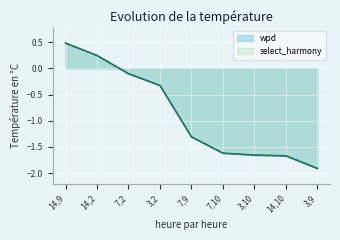

Reading left to right, extract all data points from this chart.

wpd: 0.5	0.2	-0.1	-0.3	-1.3	-1.6	-1.7	-1.7	-1.9
select_harmony: 0.5	0.2	-0.1	-0.3	-1.3	-1.6	-1.7	-1.7	-1.9